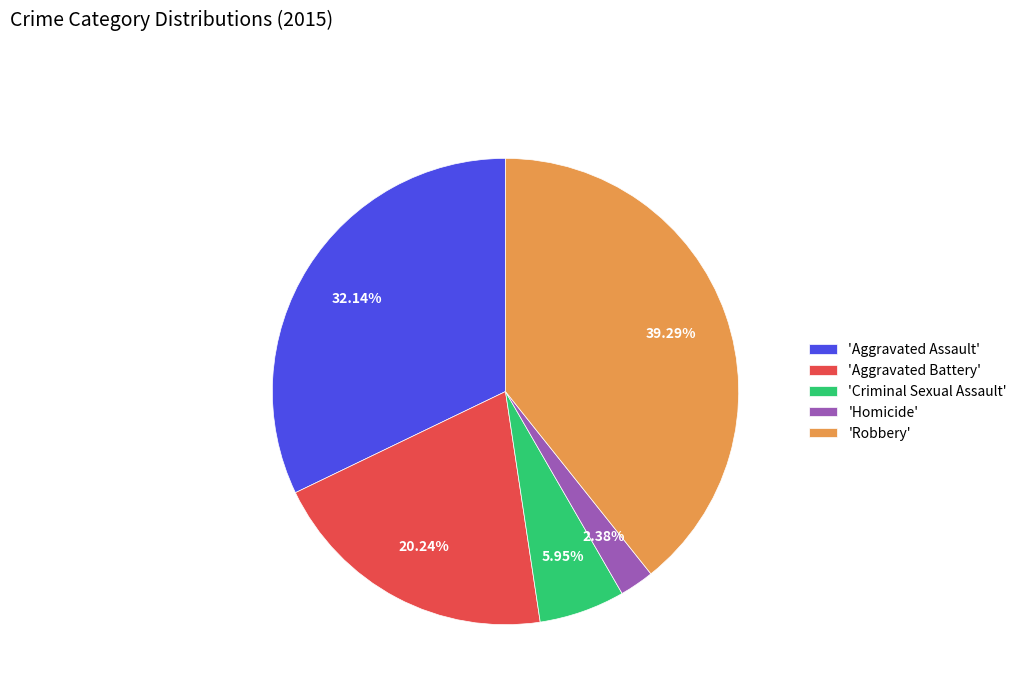

Is 'Robbery' the majority of the pie?

No